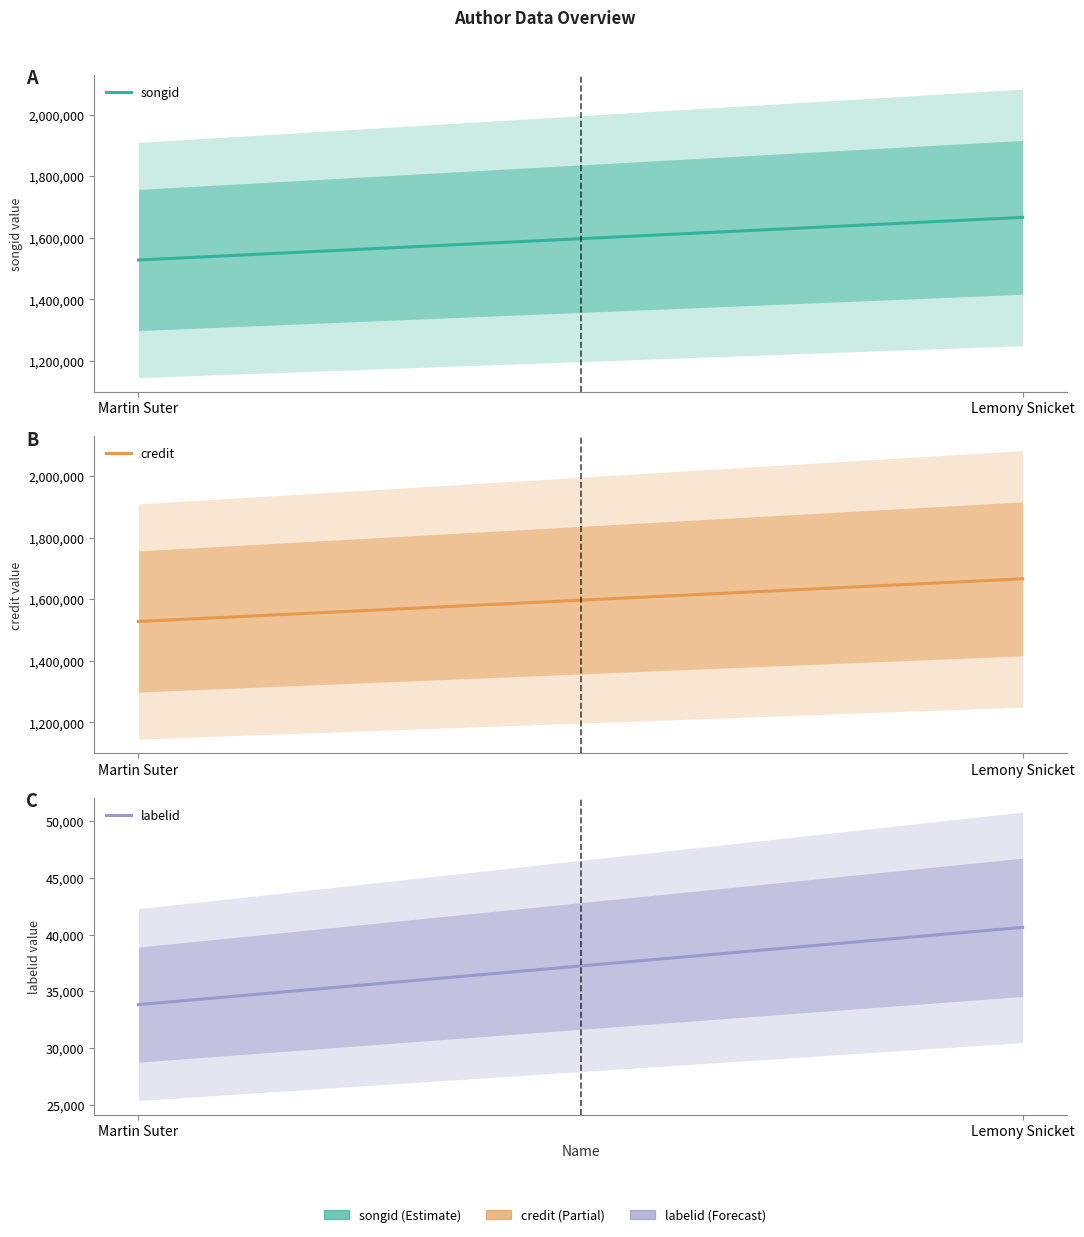

What is the label of the 1st point from the left?

Martin Suter